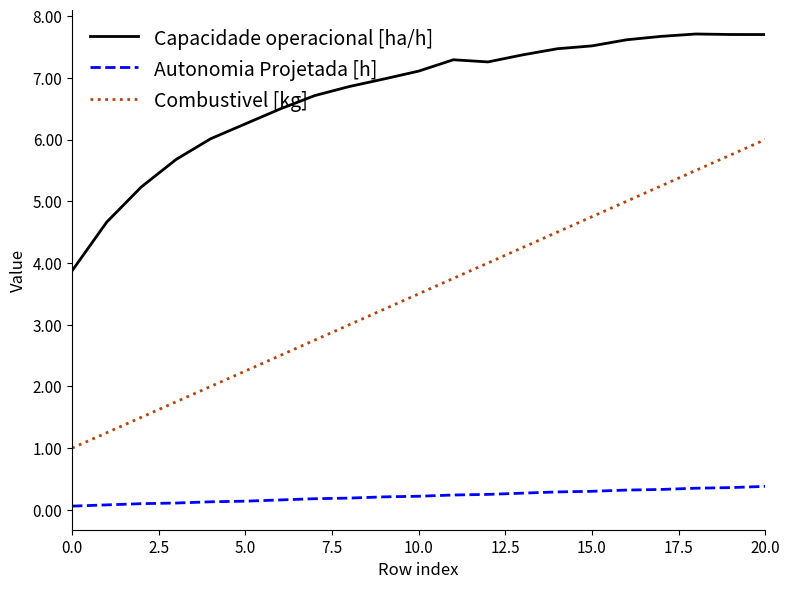

List the series in order of their overall mean, lowest first.

Autonomia Projetada [h], Combustivel [kg], Capacidade operacional [ha/h]